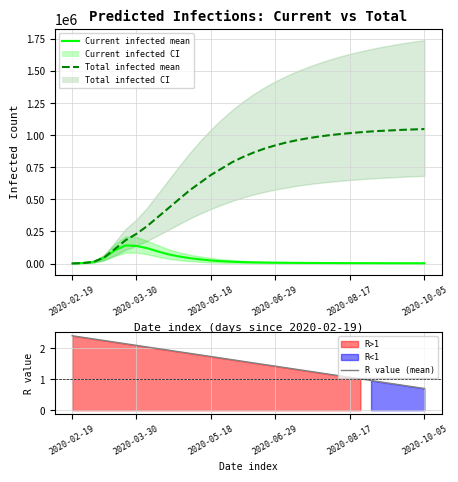

What is the minimum value for R value (mean)?

0.7